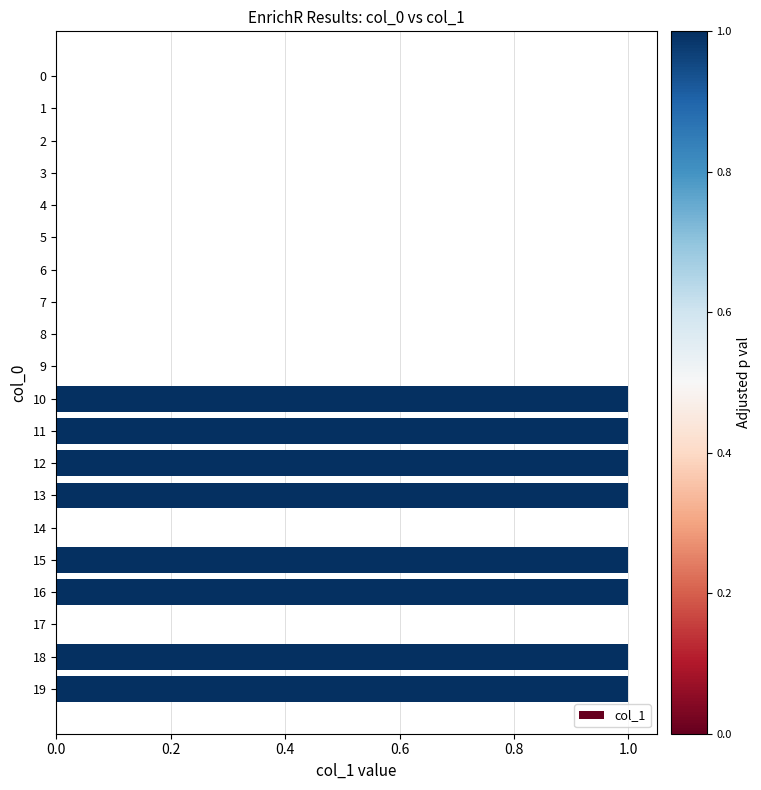

What is the sum of all values?

8